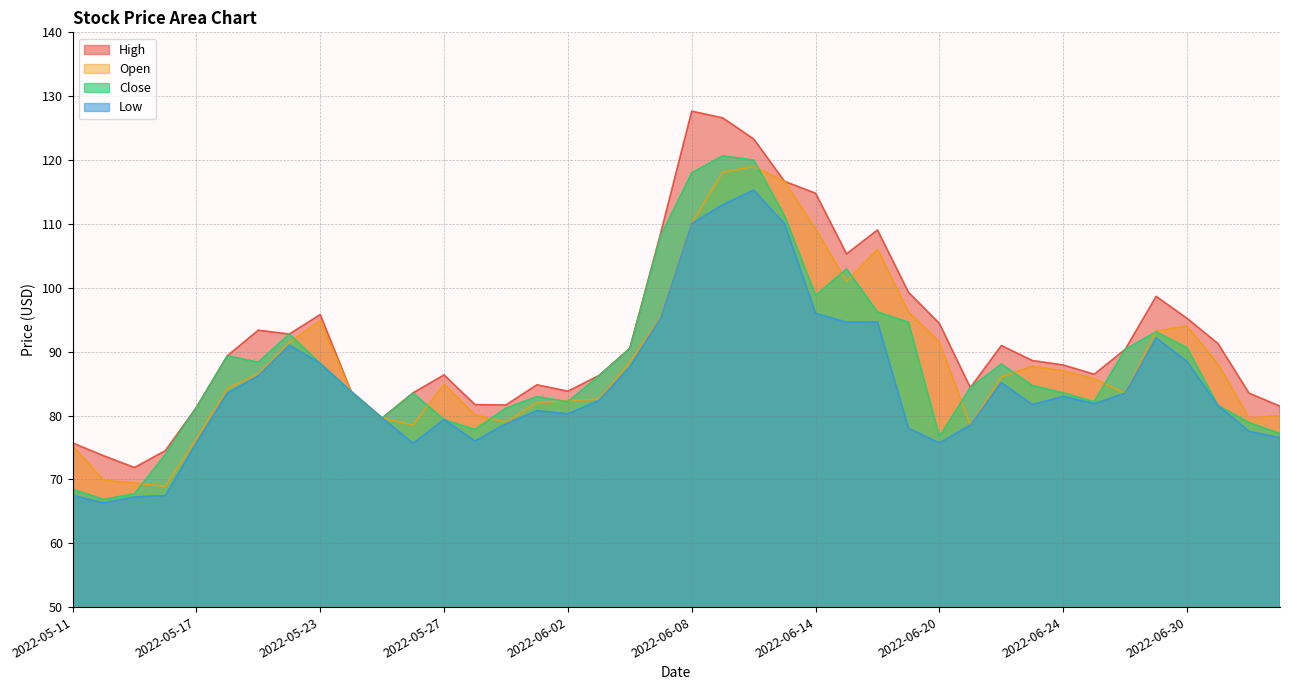

List the labels in order of High value, smallest first.

2022-05-13, 2022-05-12, 2022-05-16, 2022-05-11, 2022-05-25, 2022-05-17, 2022-07-05, 2022-05-31, 2022-05-30, 2022-07-04, 2022-05-26, 2022-05-24, 2022-06-02, 2022-06-21, 2022-06-01, 2022-06-03, 2022-05-27, 2022-06-27, 2022-06-24, 2022-06-23, 2022-05-18, 2022-06-28, 2022-06-06, 2022-06-22, 2022-07-01, 2022-05-20, 2022-05-19, 2022-06-20, 2022-06-30, 2022-05-23, 2022-06-29, 2022-06-17, 2022-06-15, 2022-06-07, 2022-06-16, 2022-06-14, 2022-06-13, 2022-06-10, 2022-06-09, 2022-06-08